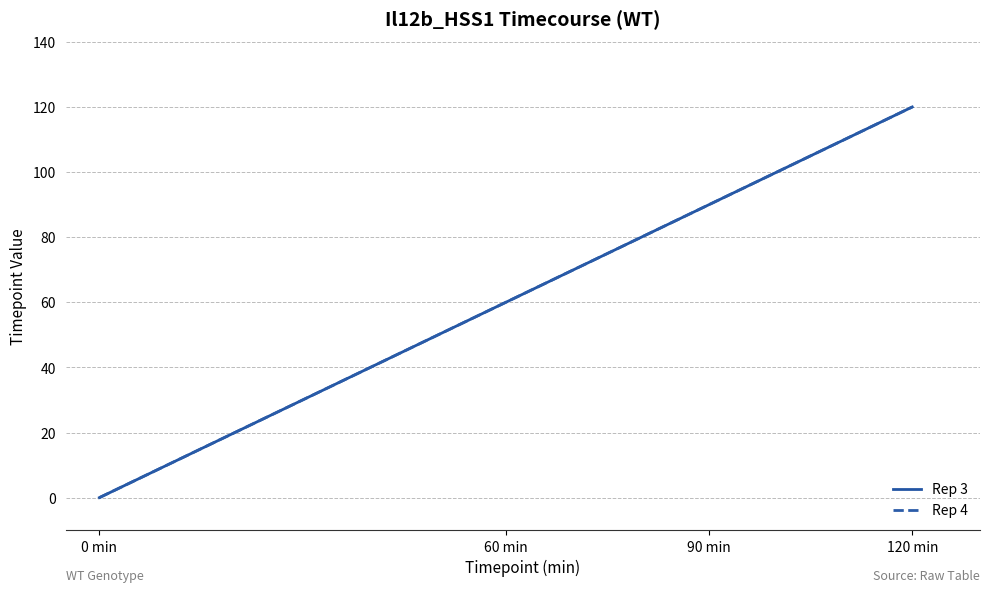

Does the chart have visible grid lines?

Yes